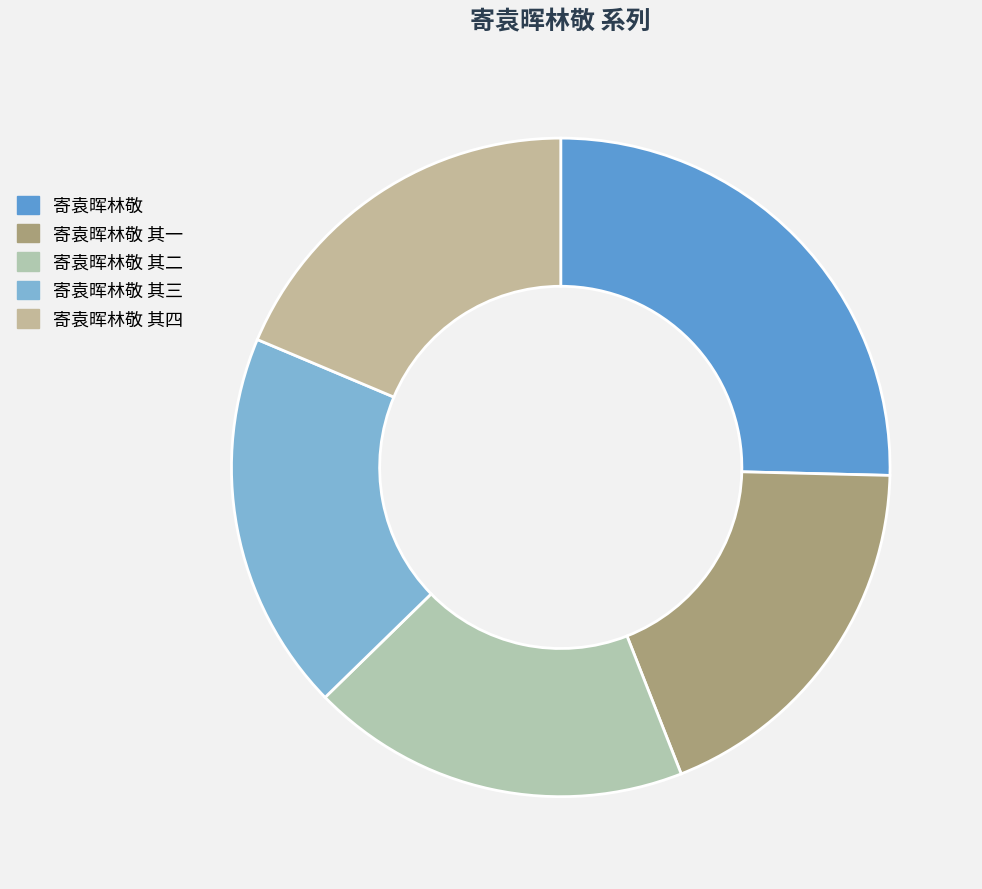

Is there a majority slice in this chart?

No